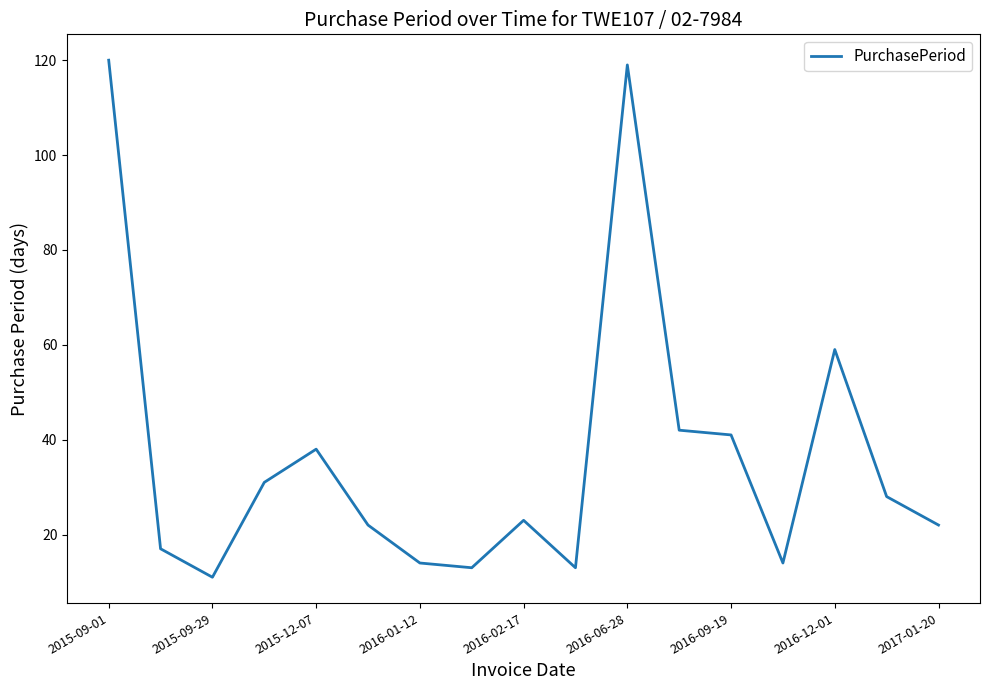

What is the minimum value shown in the chart?

11